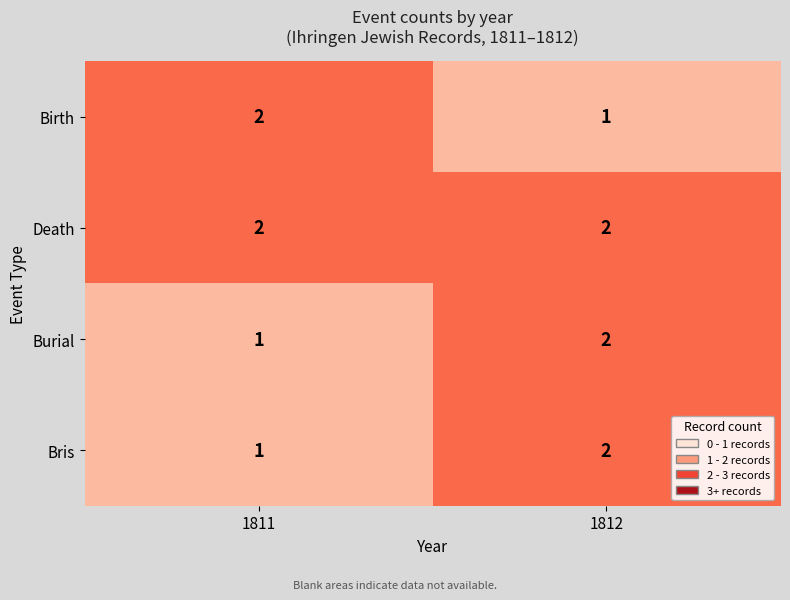

Where is Bris nearest to the value 1?

1811